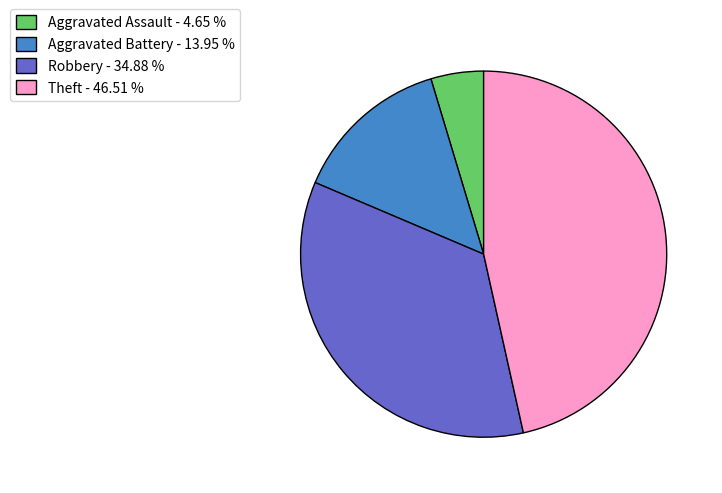

Is there any slice that represents more than half of the pie?

No